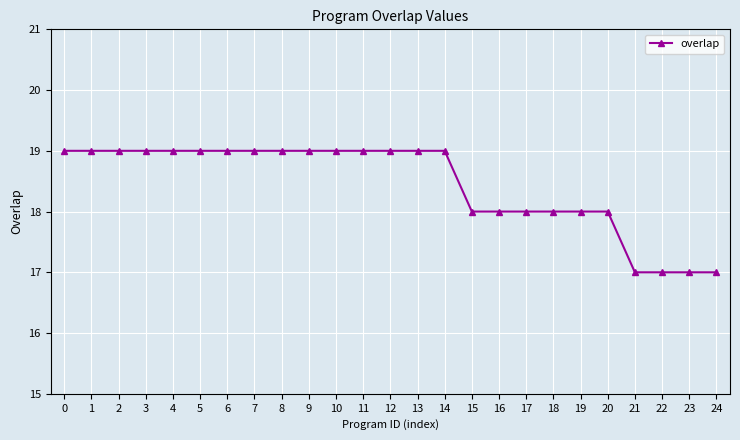

What is the ratio of the value at 9 to the value at 7?

1.0